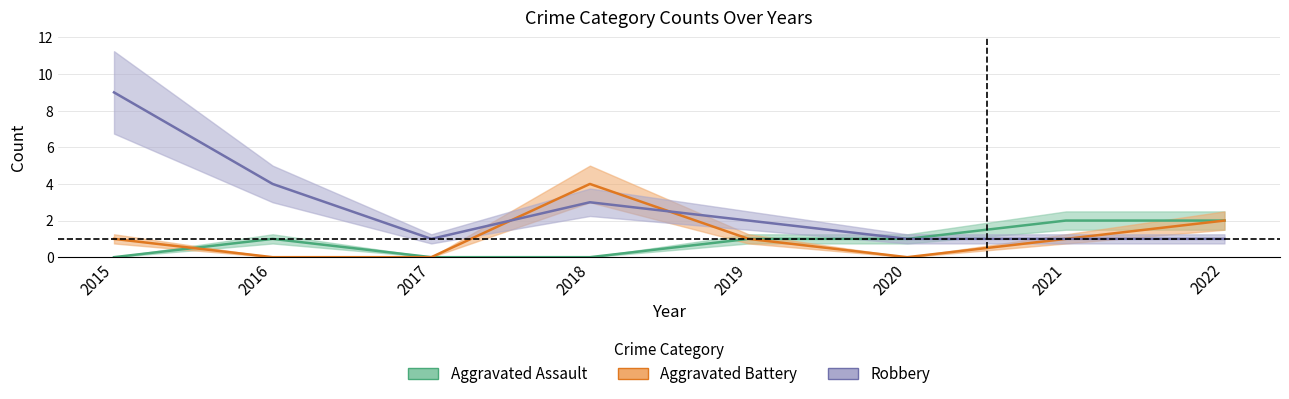

At which label does Aggravated Assault reach its peak?

2021